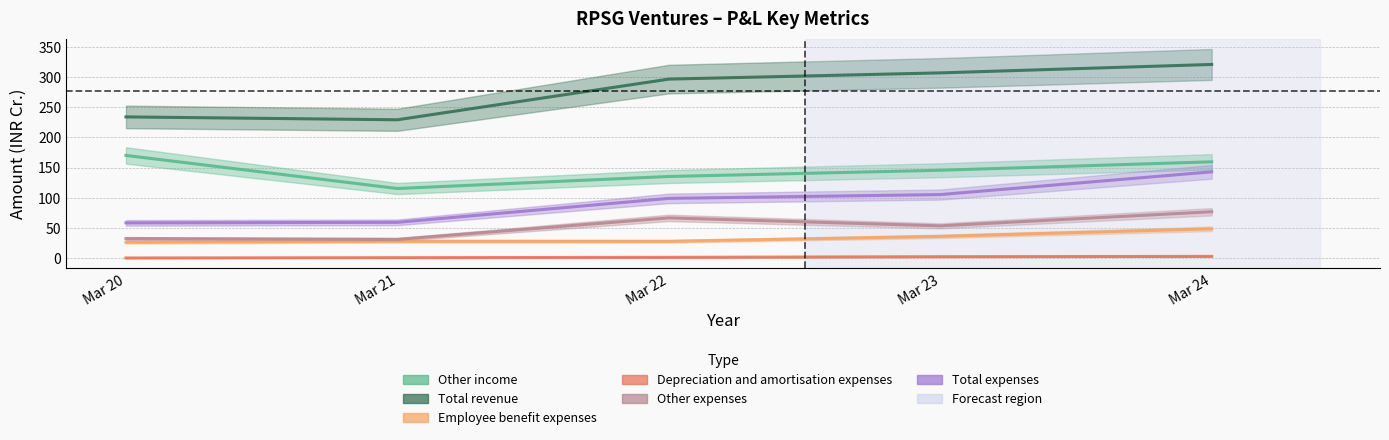

Which series has the largest range (max minus min)?

Total revenue